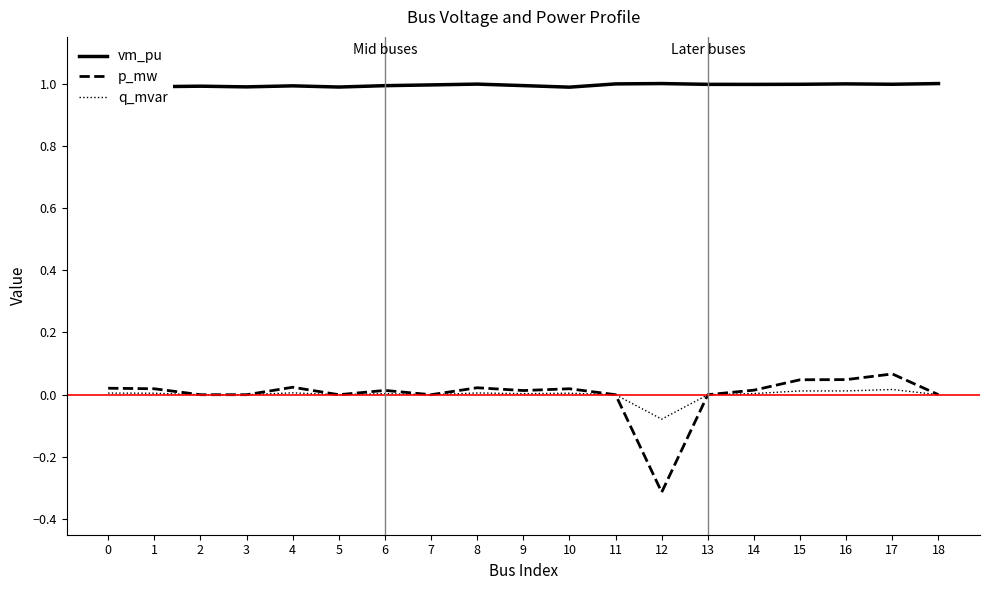

Does the chart have visible grid lines?

No